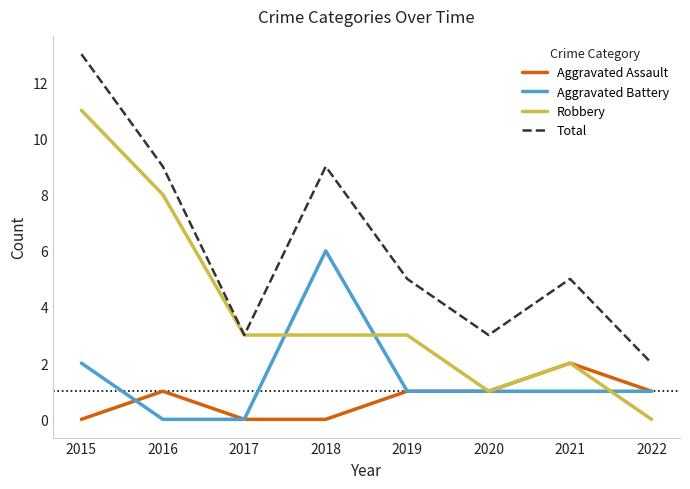

True or false: Aggravated Assault and Total intersect in this chart.

False